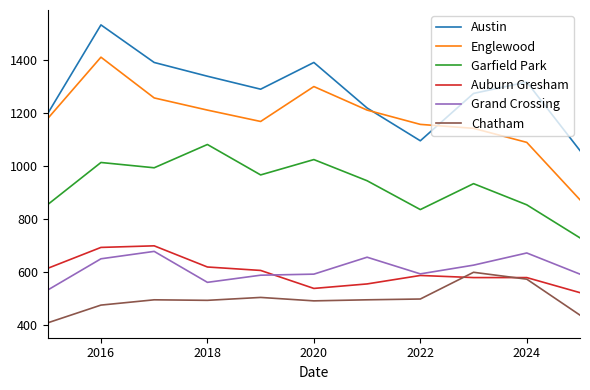

True or false: Grand Crossing and Englewood cross at least once.

False